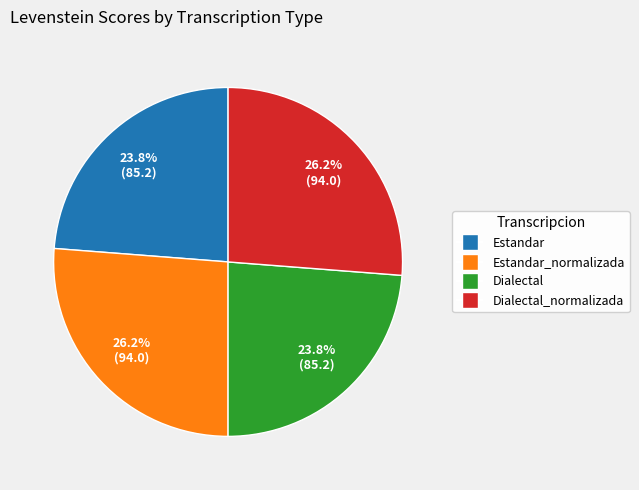

Is there a majority slice in this chart?

No